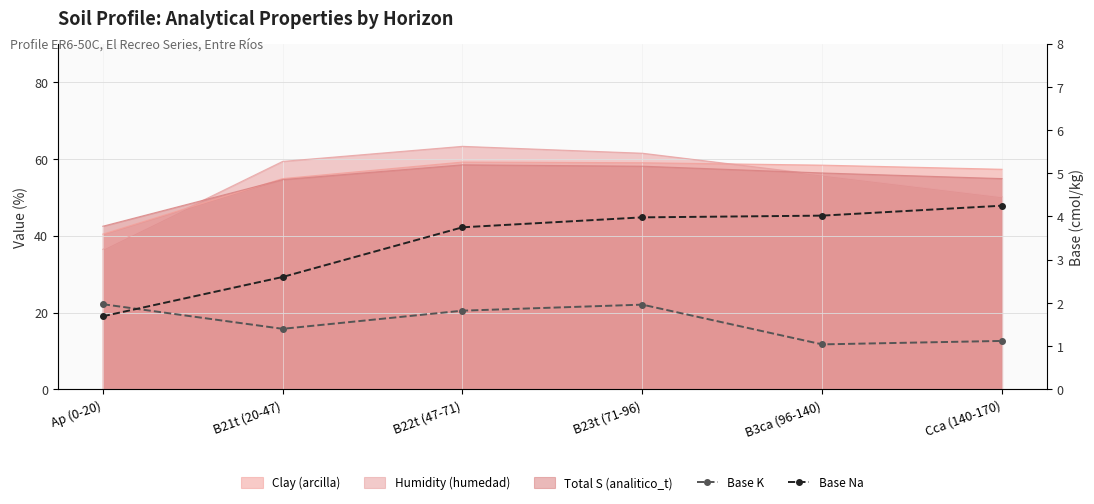

What is the smallest value displayed?

1.0